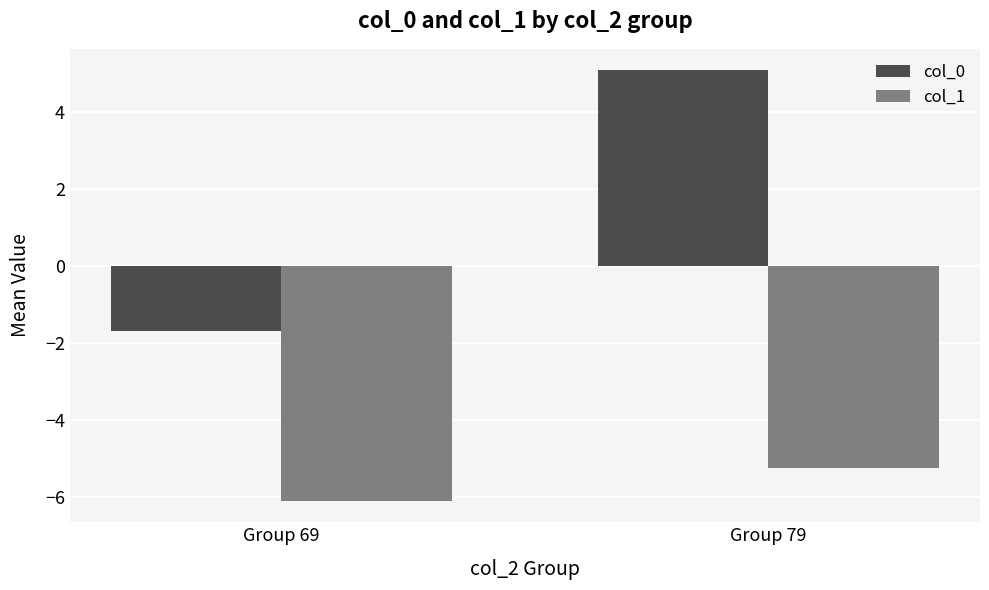

What is the difference between the maximum and minimum values in the col_0 series?

6.8